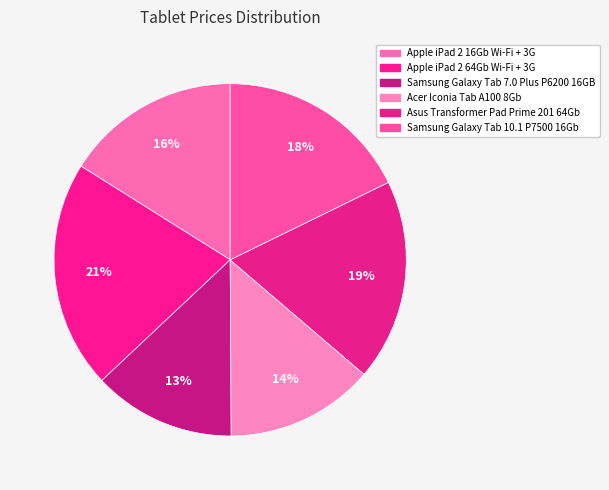

How many segments does this pie chart have?

6